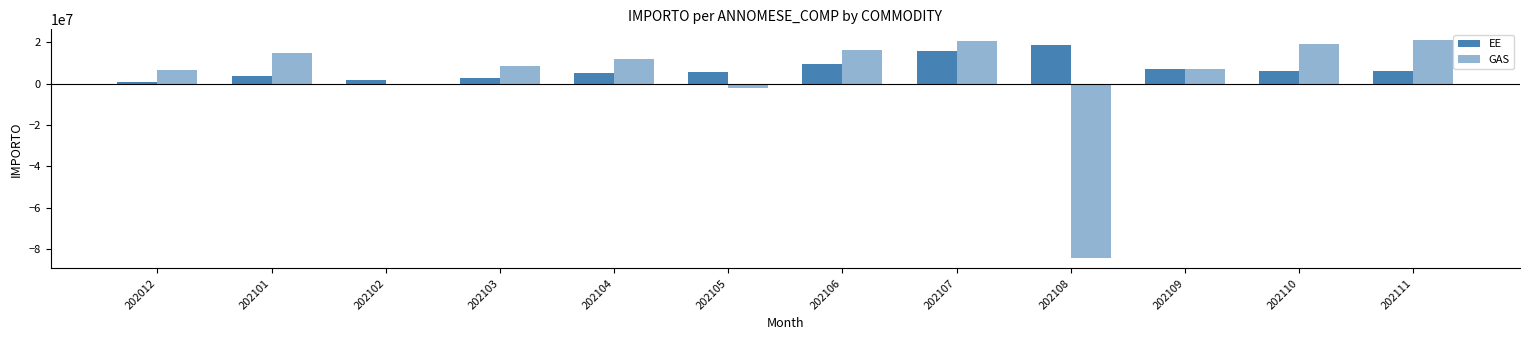

Is the value of GAS at 202102 greater than the value of EE at 202012?

No